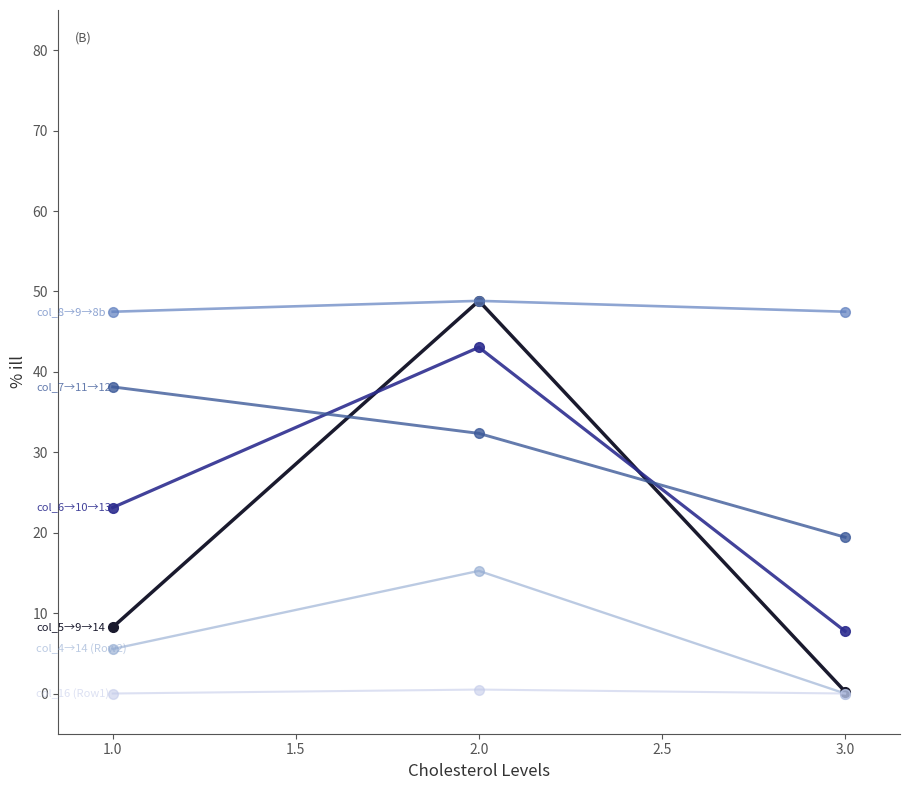

What is the label of the 3rd point from the right?

1.0